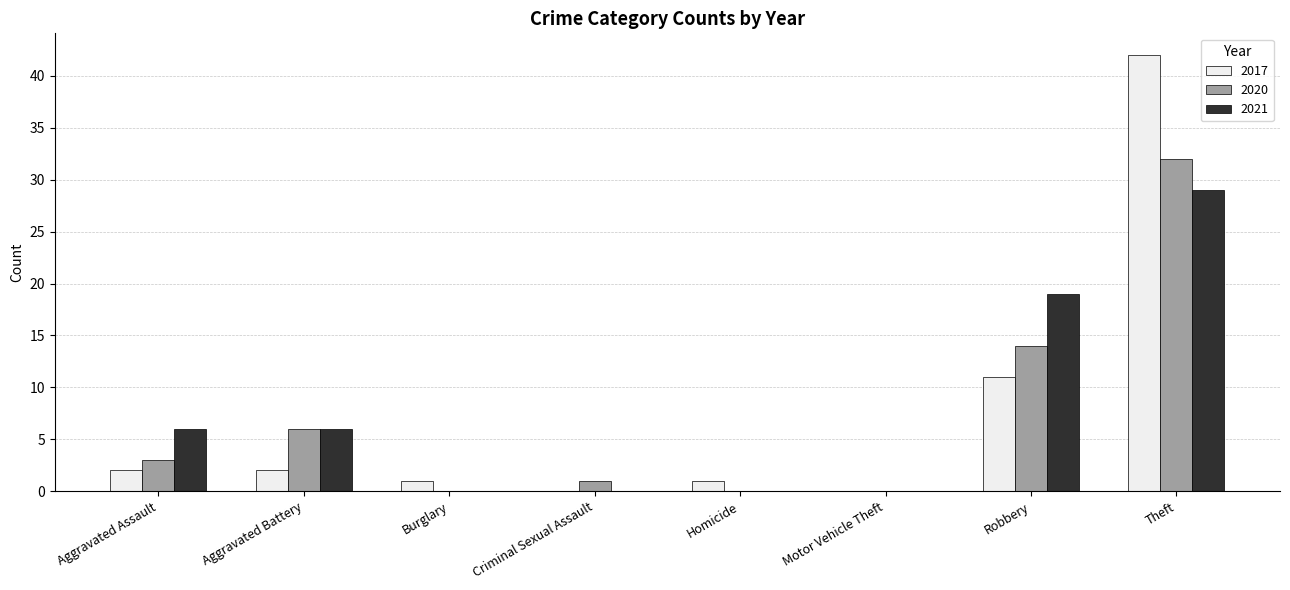

Which series changed the most between Robbery and Theft?

2017